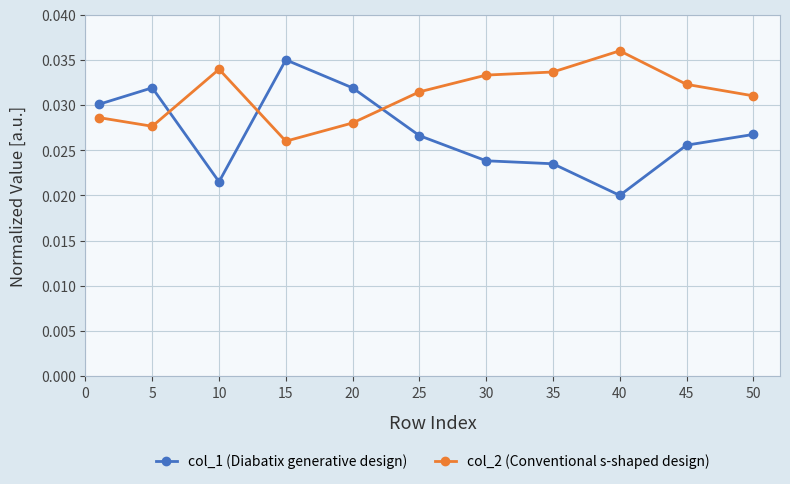

What are all the series names shown in the legend?

col_1 (Diabatix generative design), col_2 (Conventional s-shaped design)